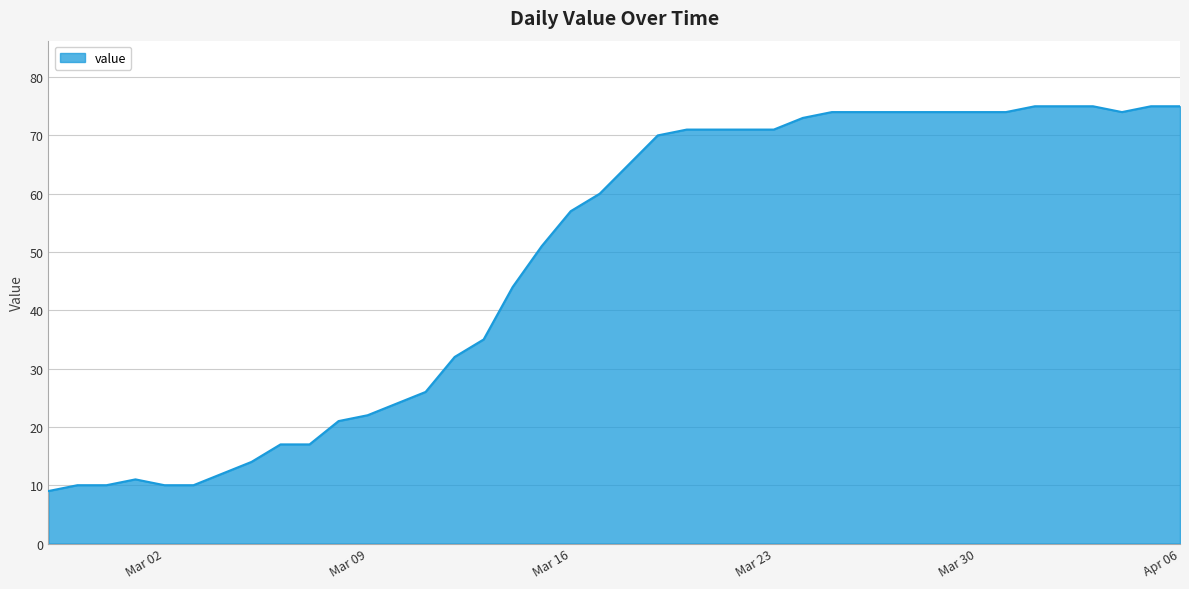

What is the difference between the maximum and minimum values?

66